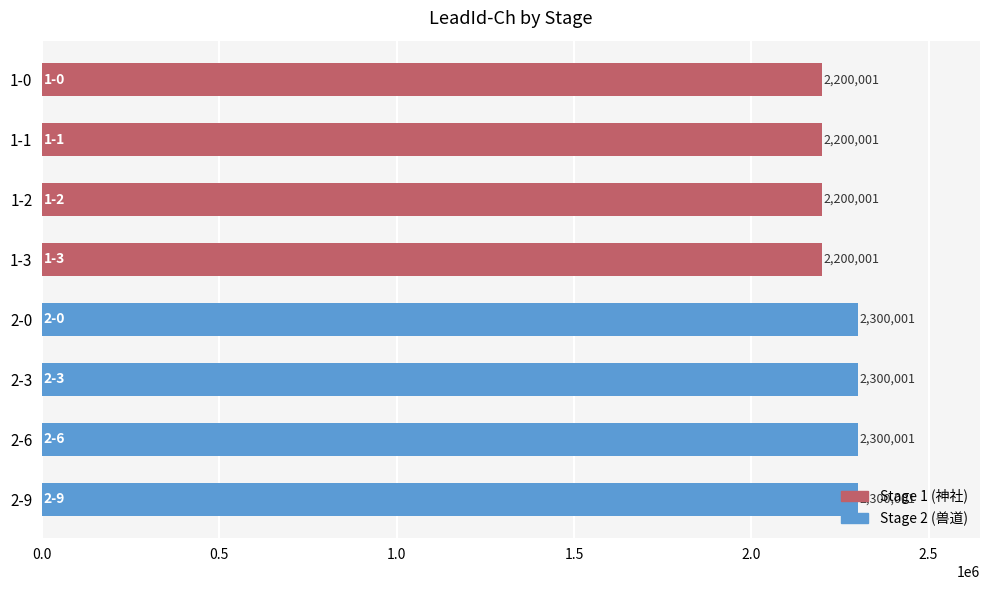

Is it true that the value at 1-0 is 2200001?

True